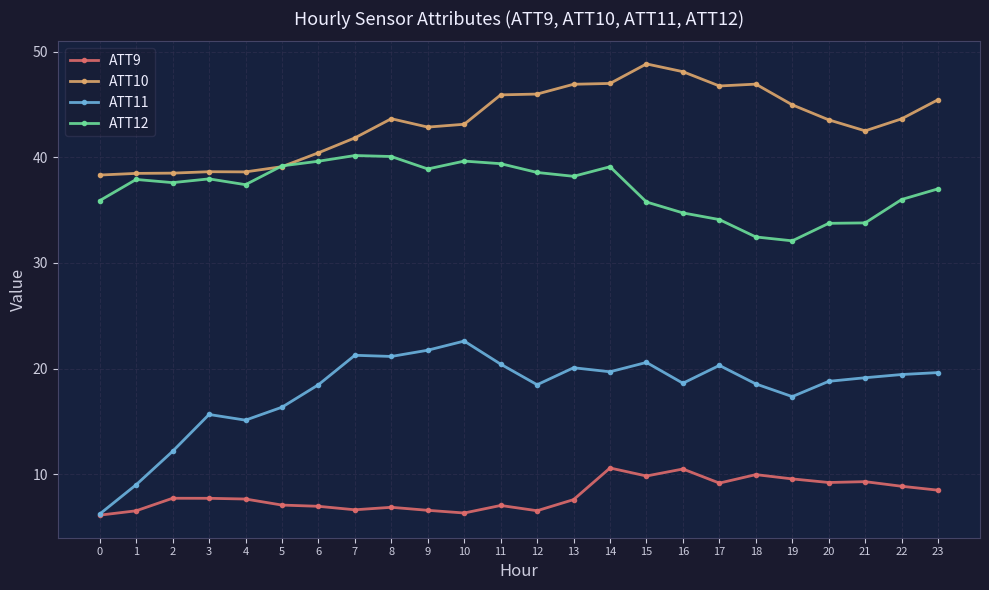

Which series has the largest total across all categories?

ATT10